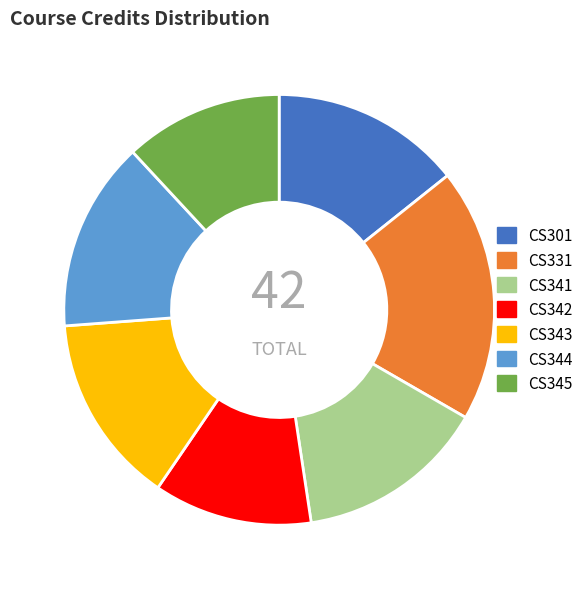

Which category has the biggest portion of the pie?

CS331